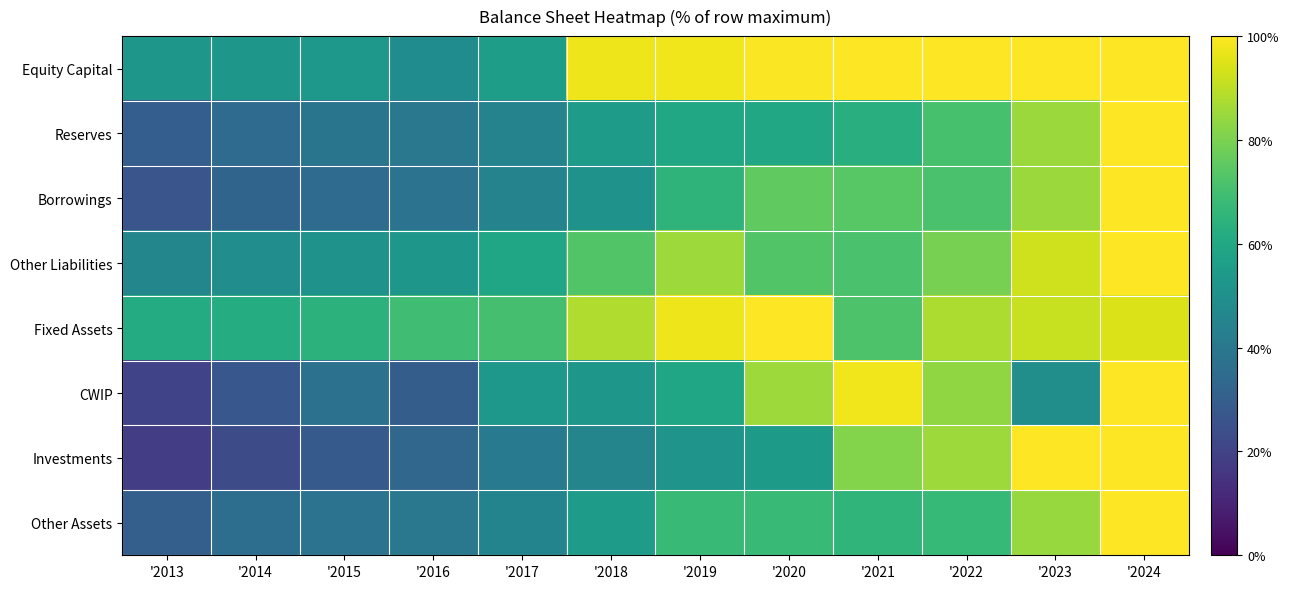

Which has a higher value, '2022 or '2017?

'2022